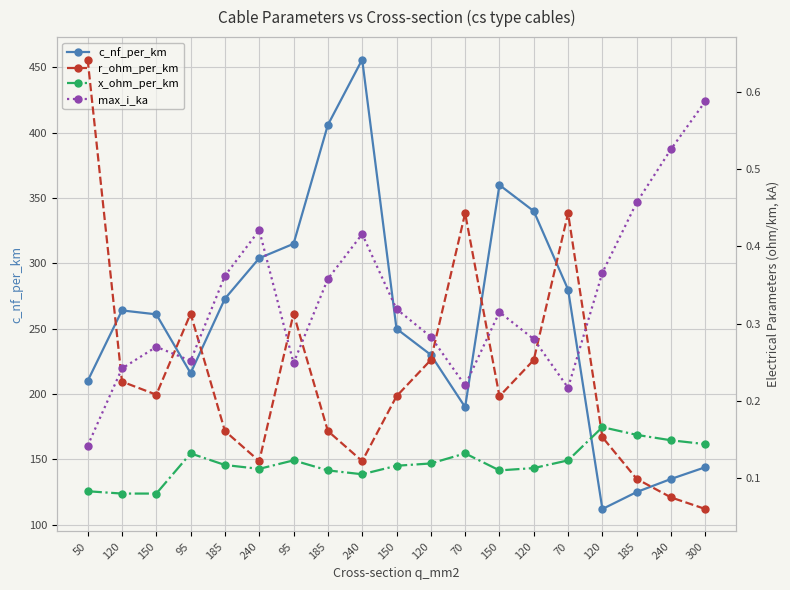

How many interior local valleys does the r_ohm_per_km series have?

4